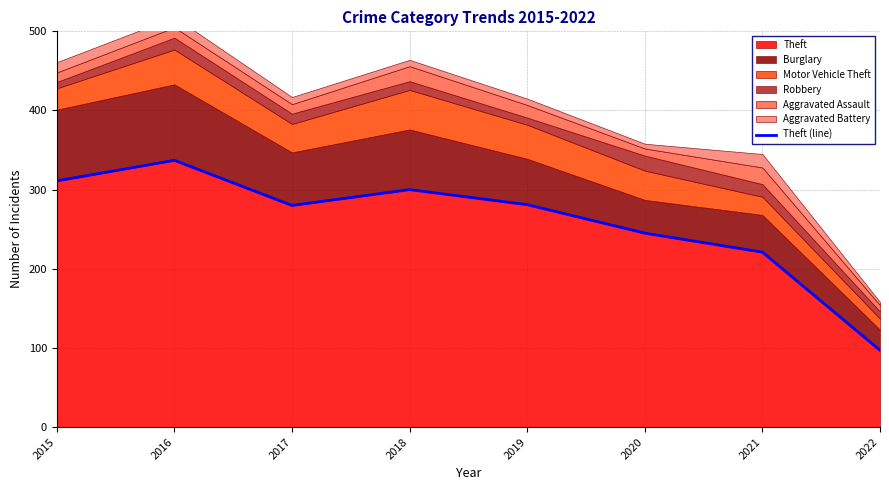

Count the number of categories in the chart.

8